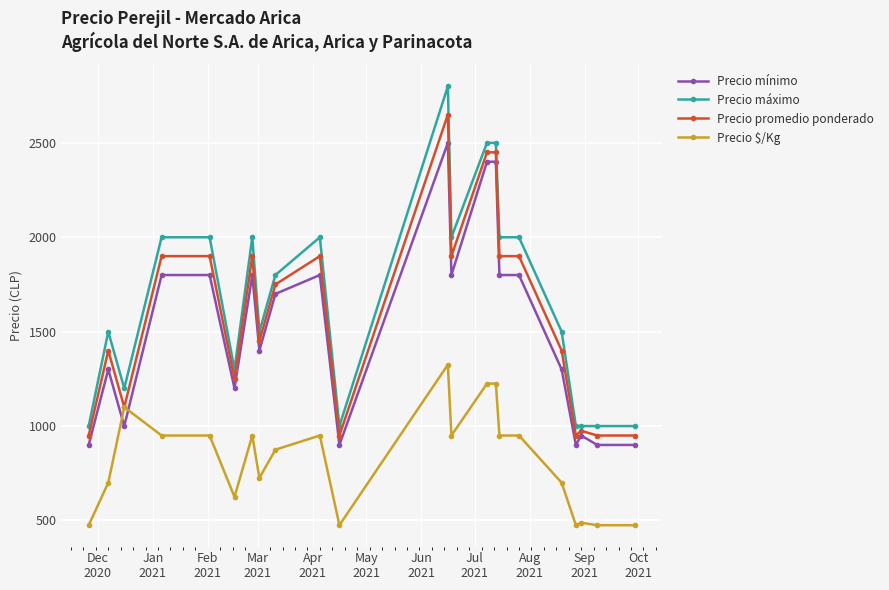

True or false: Precio mínimo and Precio promedio ponderado intersect in this chart.

False